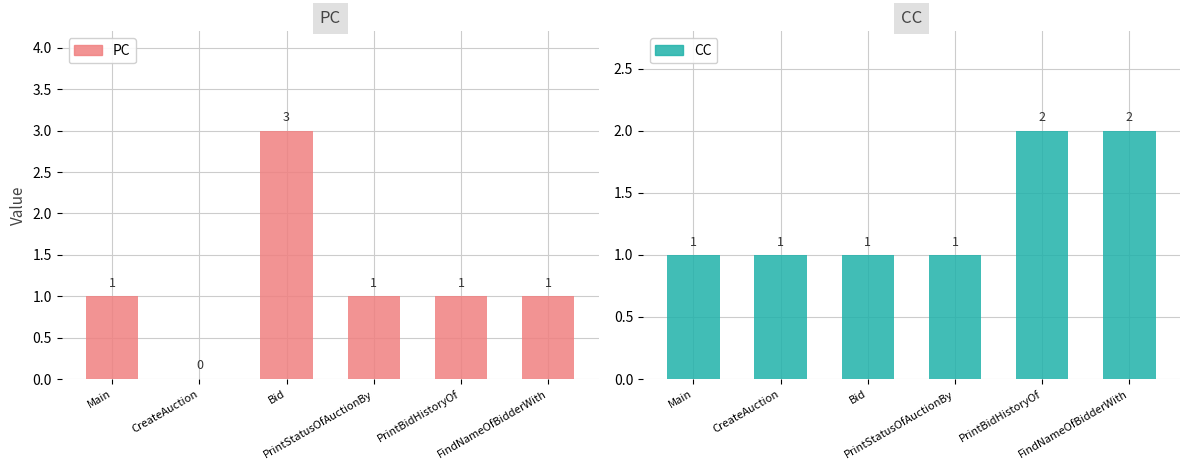

Which series has the largest total across all categories?

CC